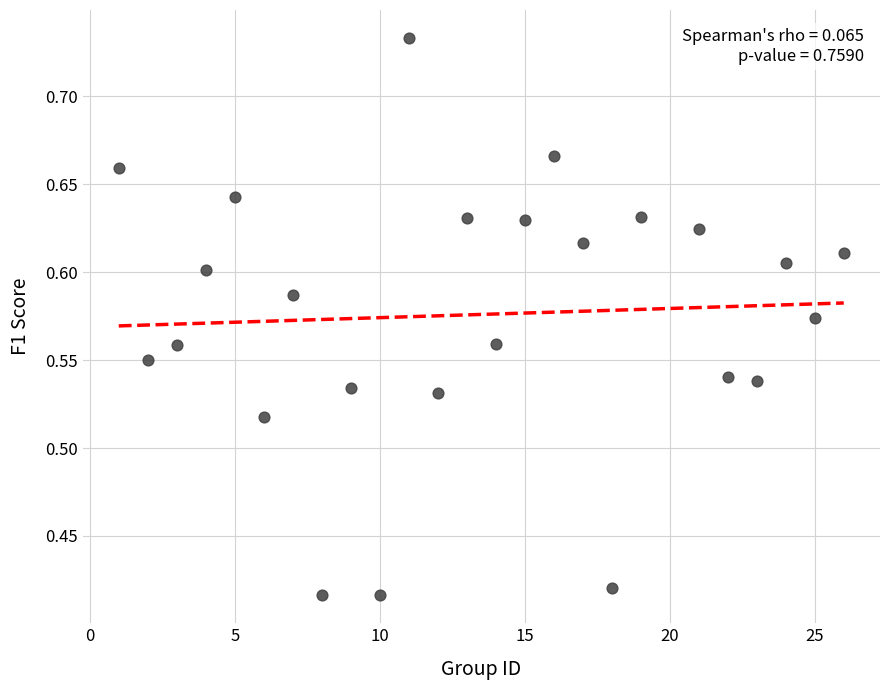

What is the range of Y values (max minus min)?

0.3